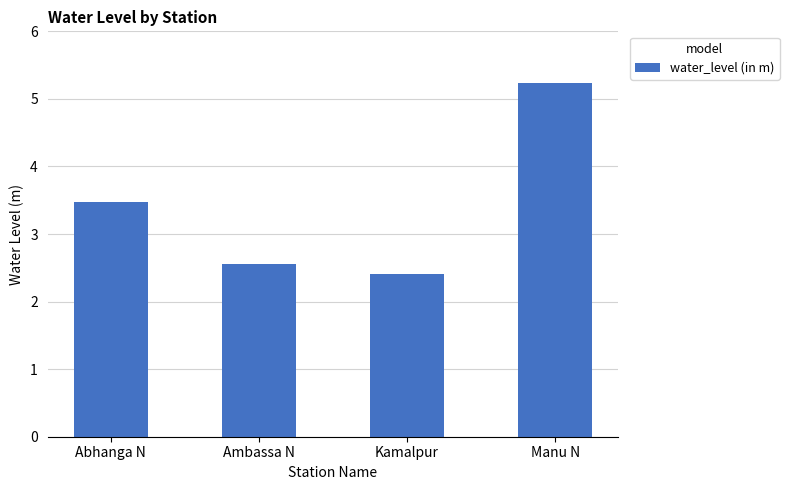

How many bars are there in total?

4